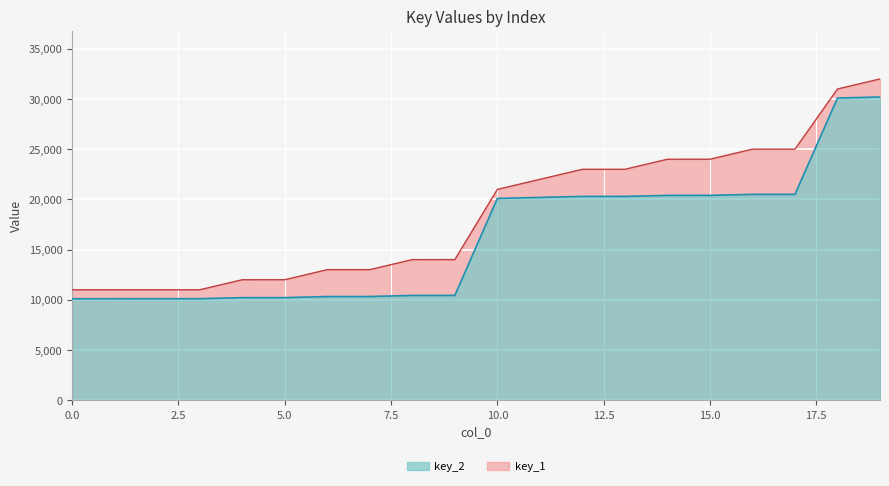

Is it true that key_2 equals 13631 at 9?

False